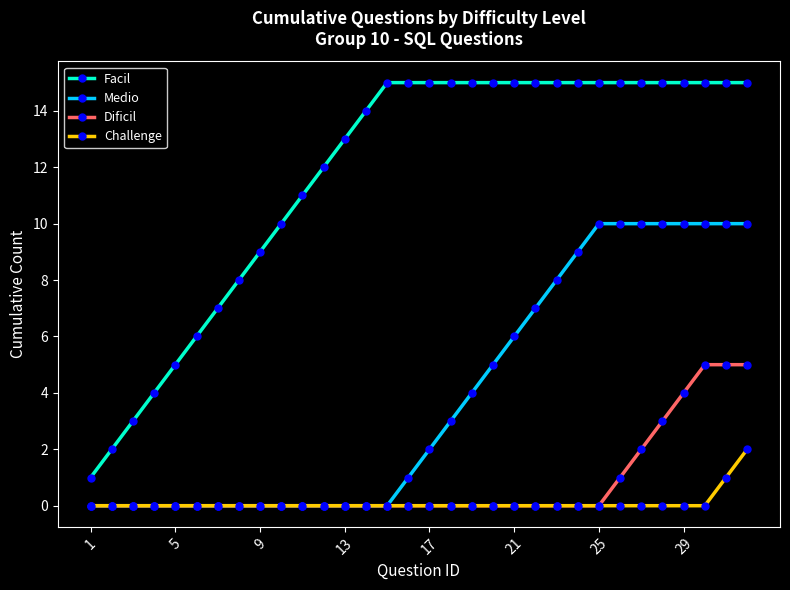

What is the greatest value displayed?

15